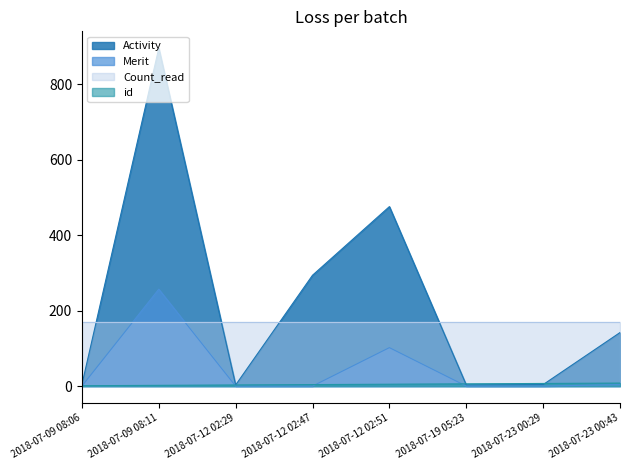

How many lines are shown in the chart?

4